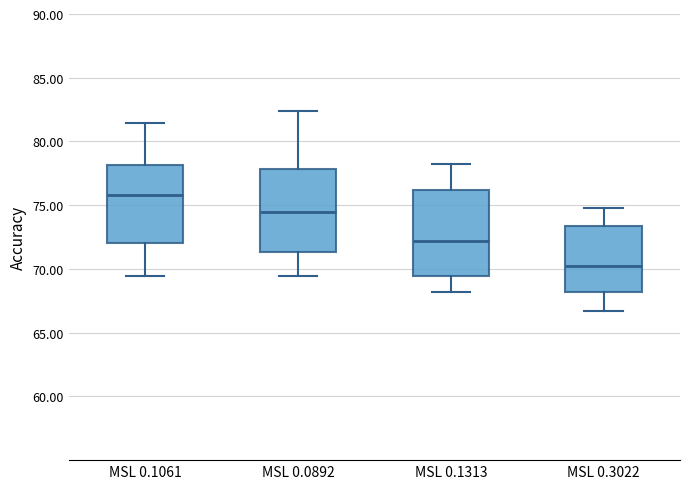

Reading left to right, transcribe this box plot: for each box, give where its median line is, the range the box spans, and where its two whiskers end, as read against the y-axis. The values are not printed on the chart, so give them approximately, as read against the axis.

MSL 0.1061: median 76.0, box 72.0 to 78.0, whiskers 69.5 to 81.5
MSL 0.0892: median 74.5, box 71.5 to 78.0, whiskers 69.5 to 82.5
MSL 0.1313: median 72.0, box 69.5 to 76.0, whiskers 68.0 to 78.5
MSL 0.3022: median 70.0, box 68.0 to 73.5, whiskers 66.5 to 75.0